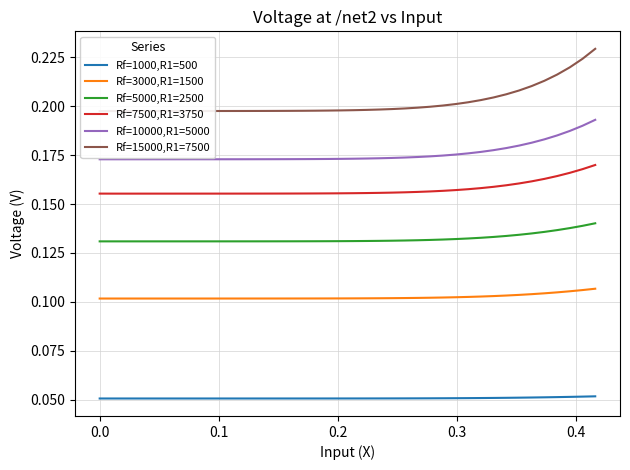

True or false: Rf=7500,R1=3750 and Rf=1000,R1=500 intersect in this chart.

False